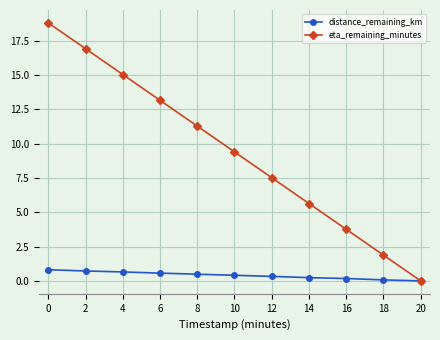

What value does the eta_remaining_minutes series have at 8?

11.3